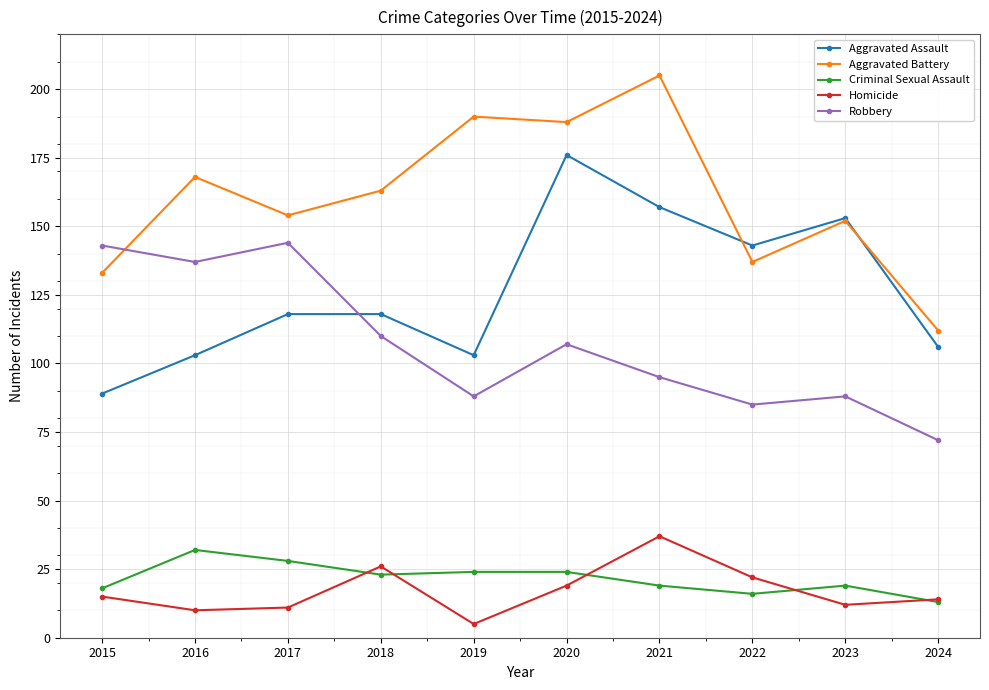

What is the difference between the highest and lowest values at 2017?

143